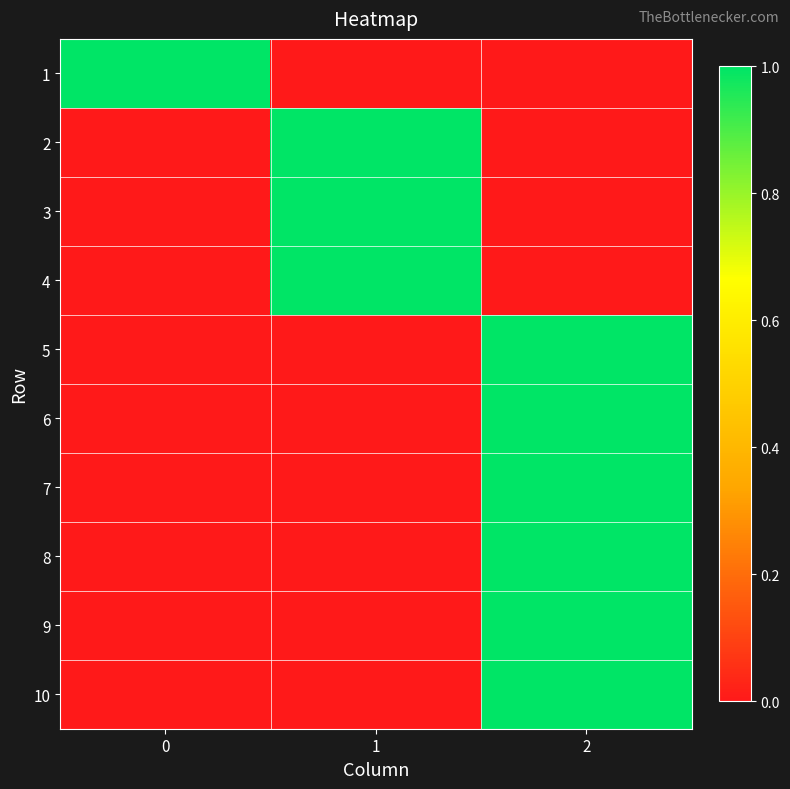

At how many categories does at least one series exceed 0?

3